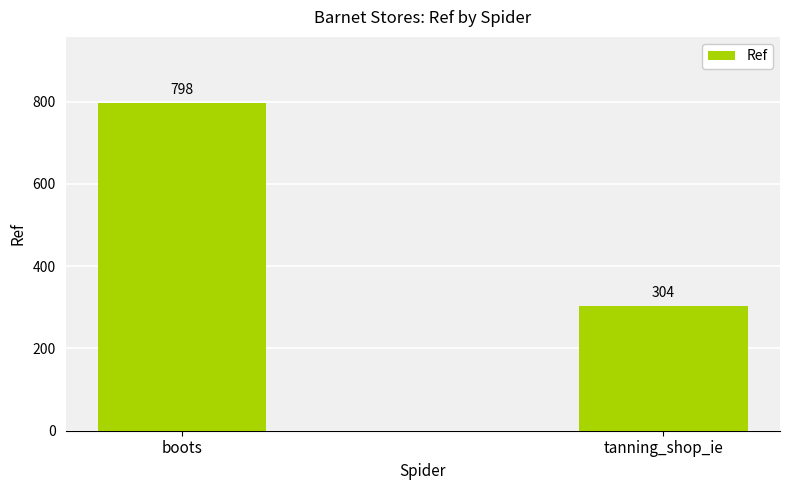

Between boots and tanning_shop_ie, which is larger?

boots